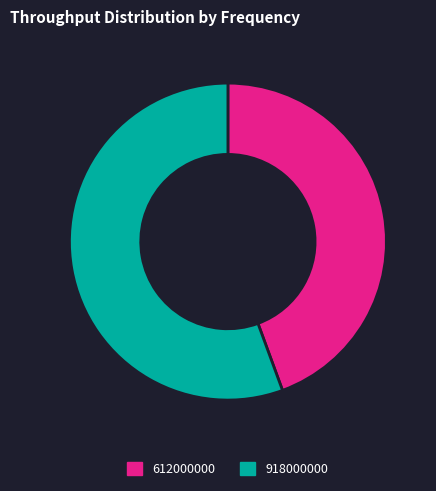

Approximately how many times larger is the value at 612000000 compared to 918000000?

0.8